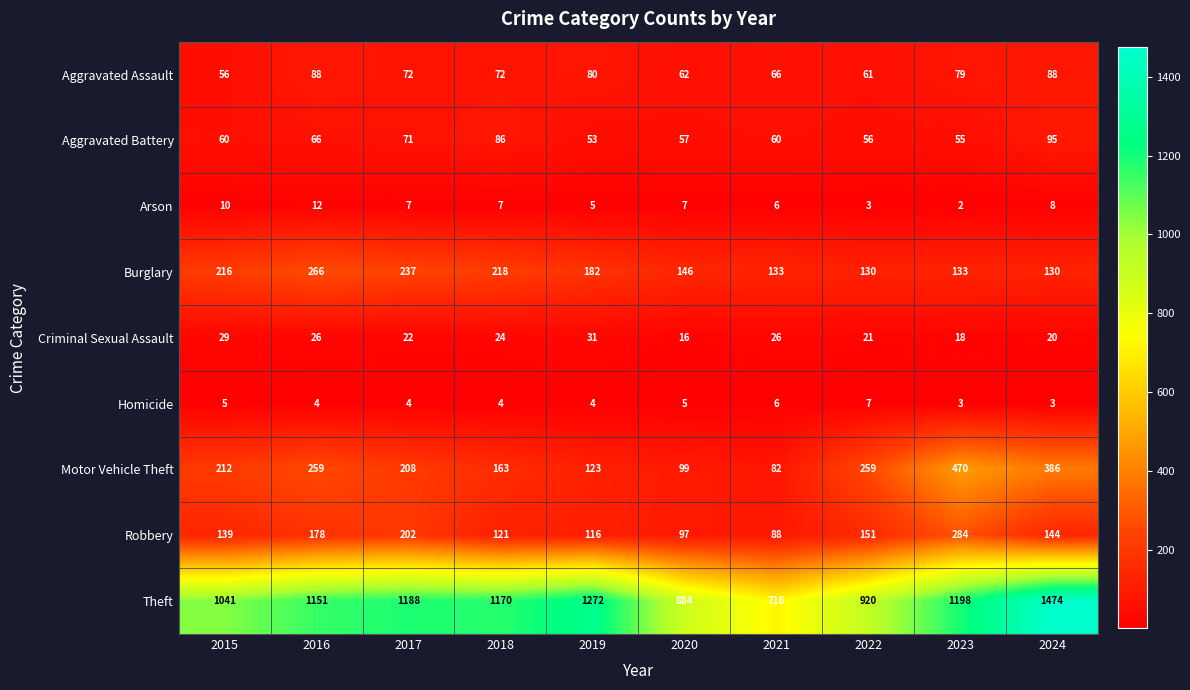

Rank the series at 2016 from highest to lowest value.

Theft, Burglary, Motor Vehicle Theft, Robbery, Aggravated Assault, Aggravated Battery, Criminal Sexual Assault, Arson, Homicide